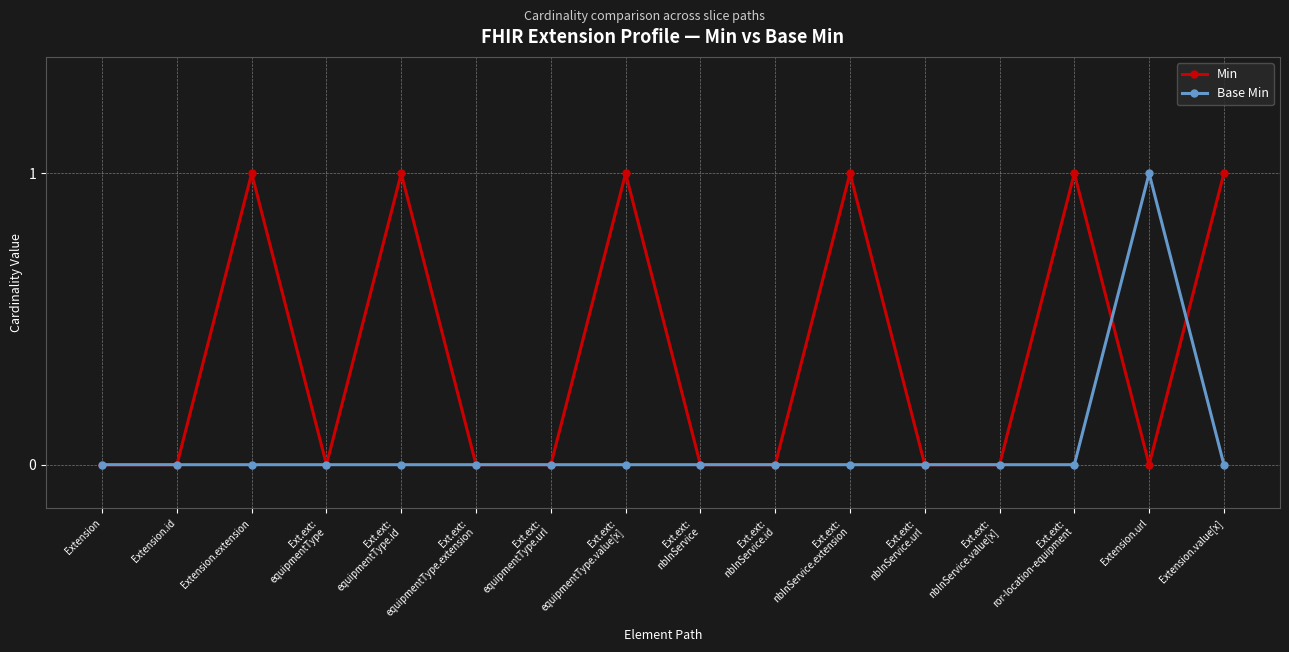

Count the Base Min values in the range 0 to 1.

16